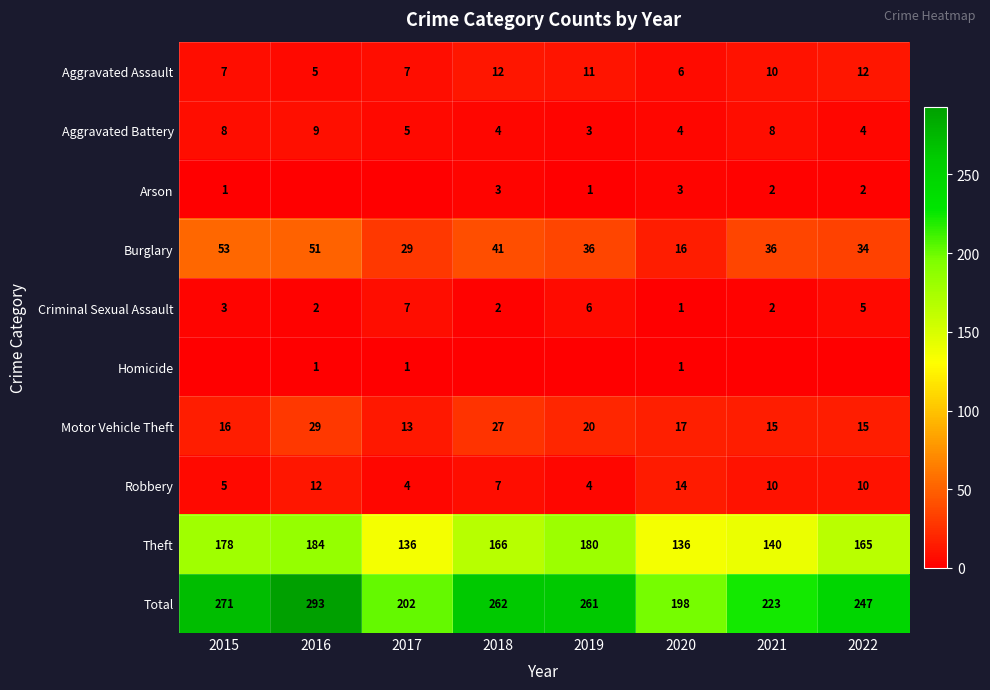

Is the value of Motor Vehicle Theft at 2022 greater than the value of Homicide at 2017?

Yes